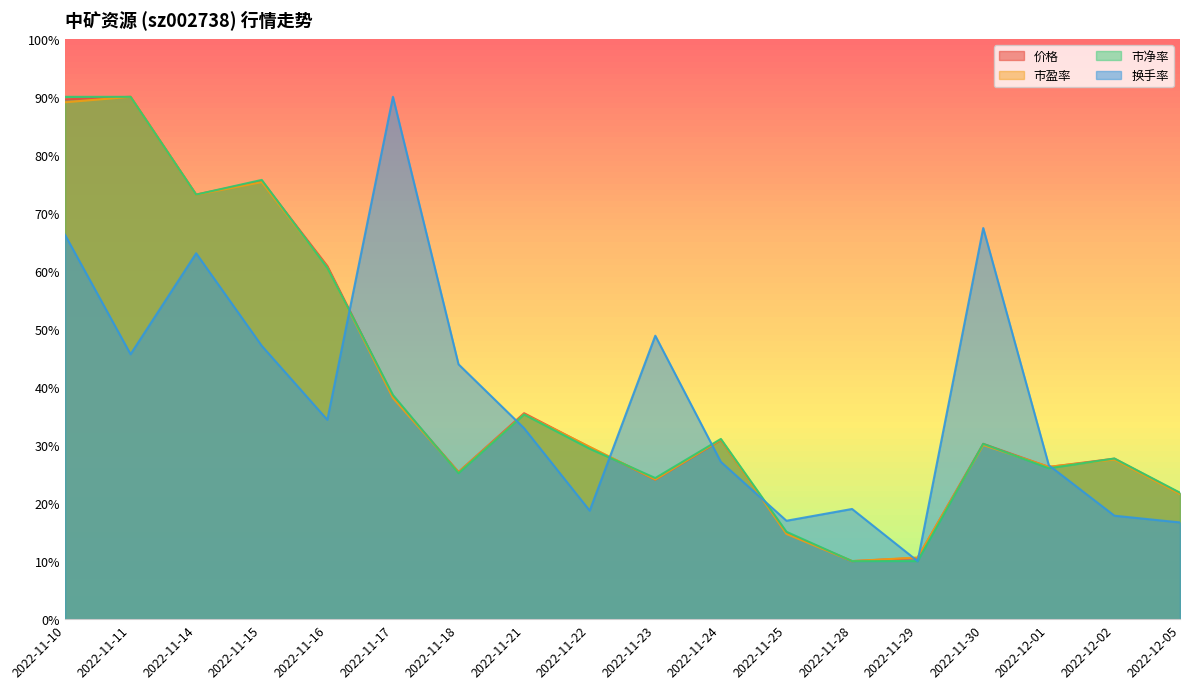

At how many categories does at least one series exceed 87?

3